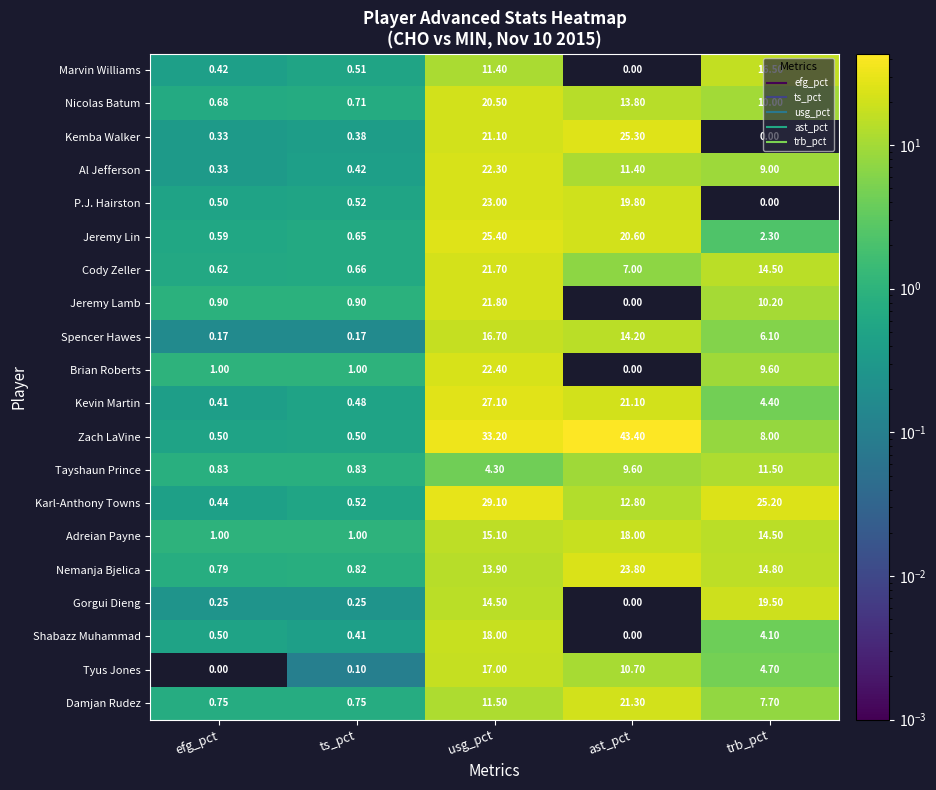

Which label corresponds to the largest value in the chart?

ast_pct